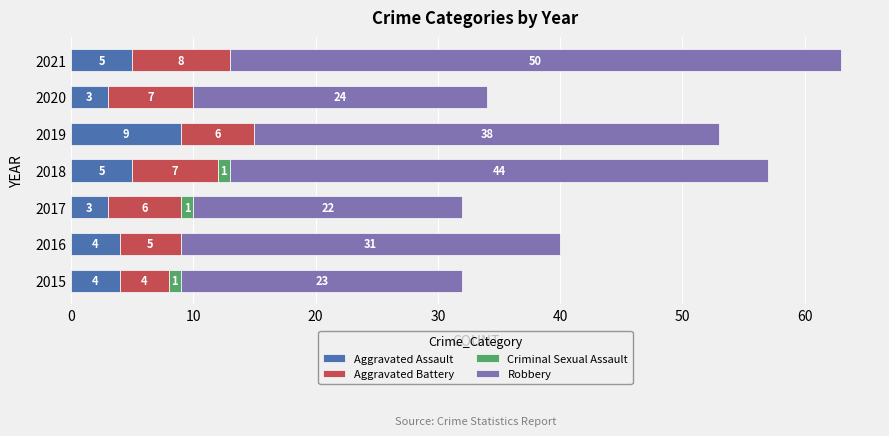

What are all the series names shown in the legend?

Aggravated Assault, Aggravated Battery, Criminal Sexual Assault, Robbery